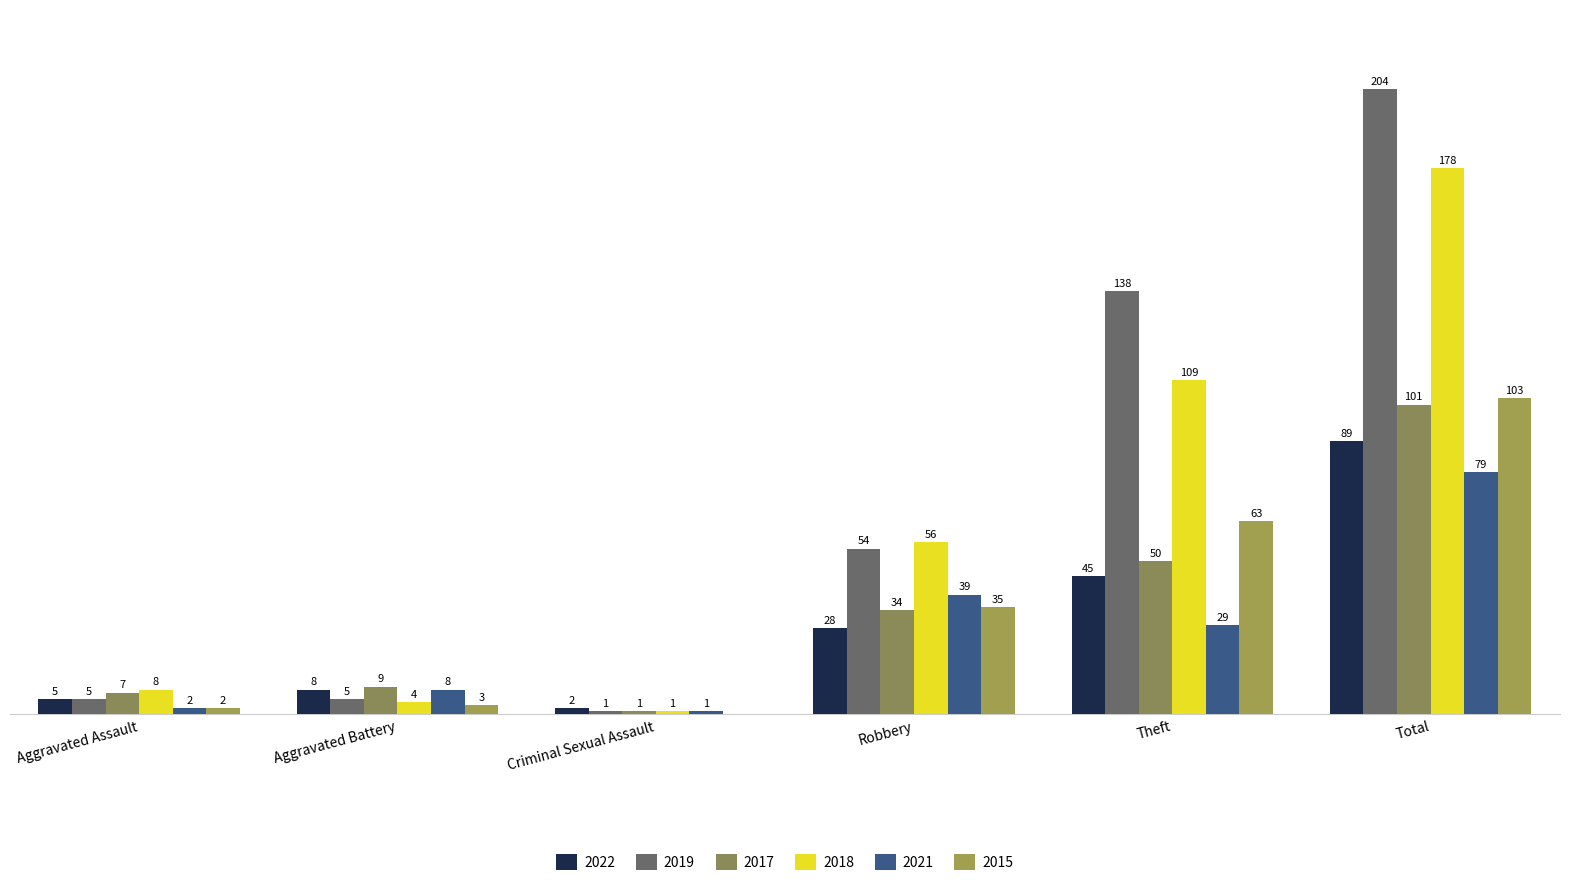

What is the difference between the 2019 values at Criminal Sexual Assault and Theft?

137